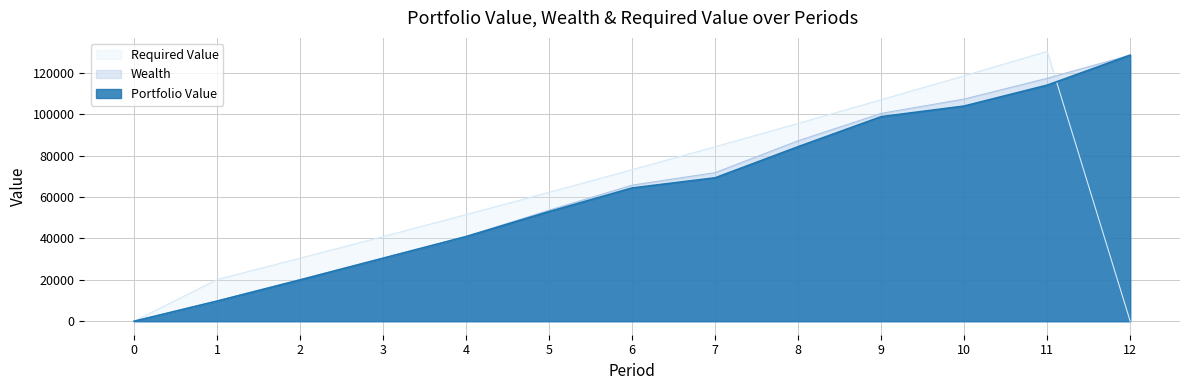

What are all the series names shown in the legend?

Required Value, Wealth, Portfolio Value